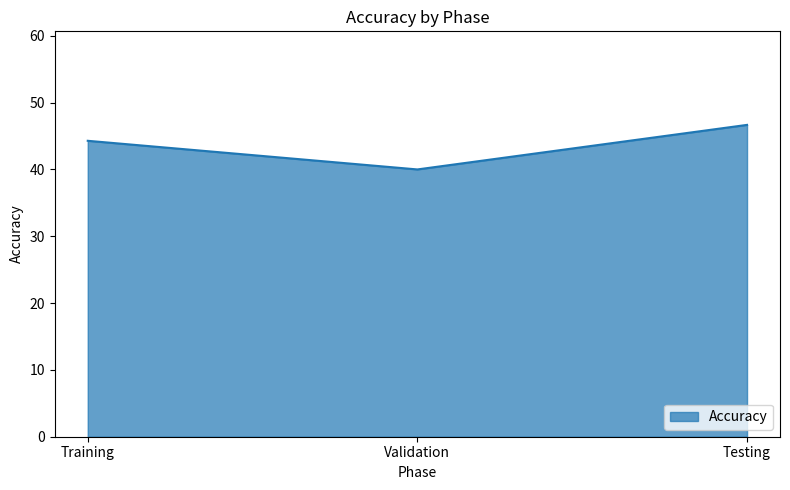

What position from the right is Validation?

2